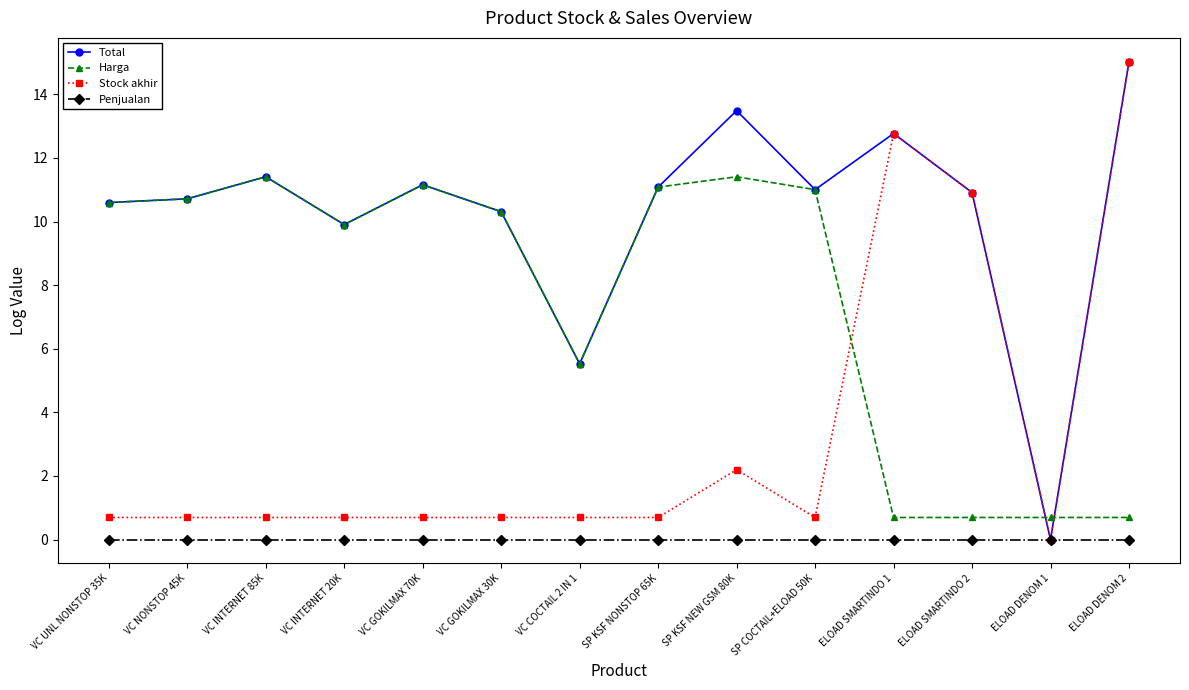

The Stock akhir series shows 0.7 at VC NONSTOP 45K. True or false?

True